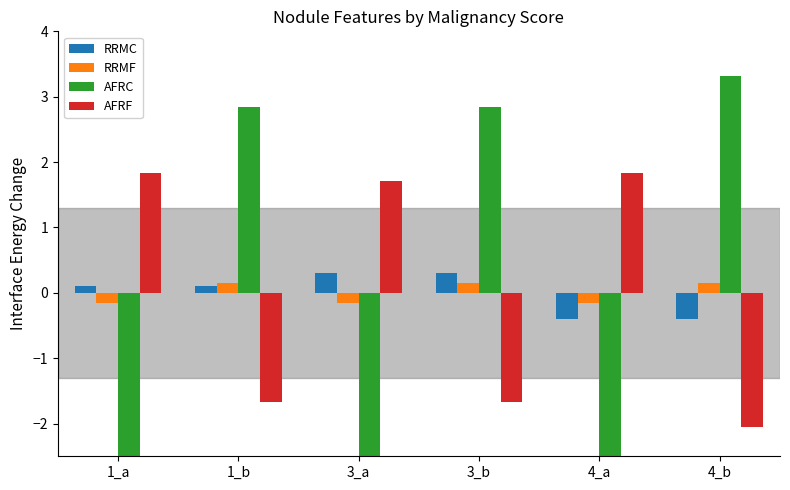

How many RRMF values are between 0 and 1?

3